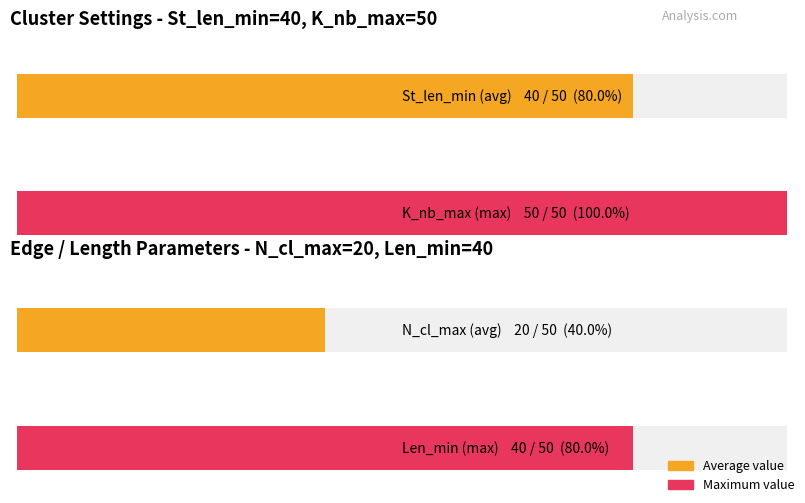

What is the value of the Len_min bar at the 3rd from the left?

40